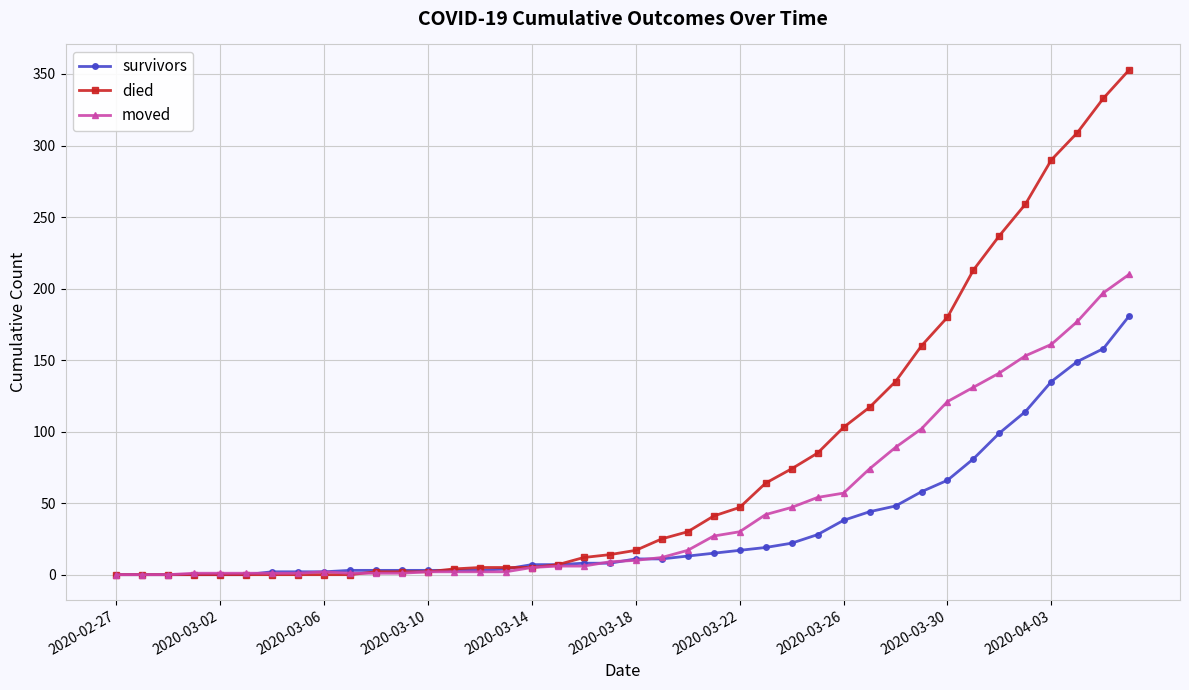

Which series has the largest total across all categories?

died